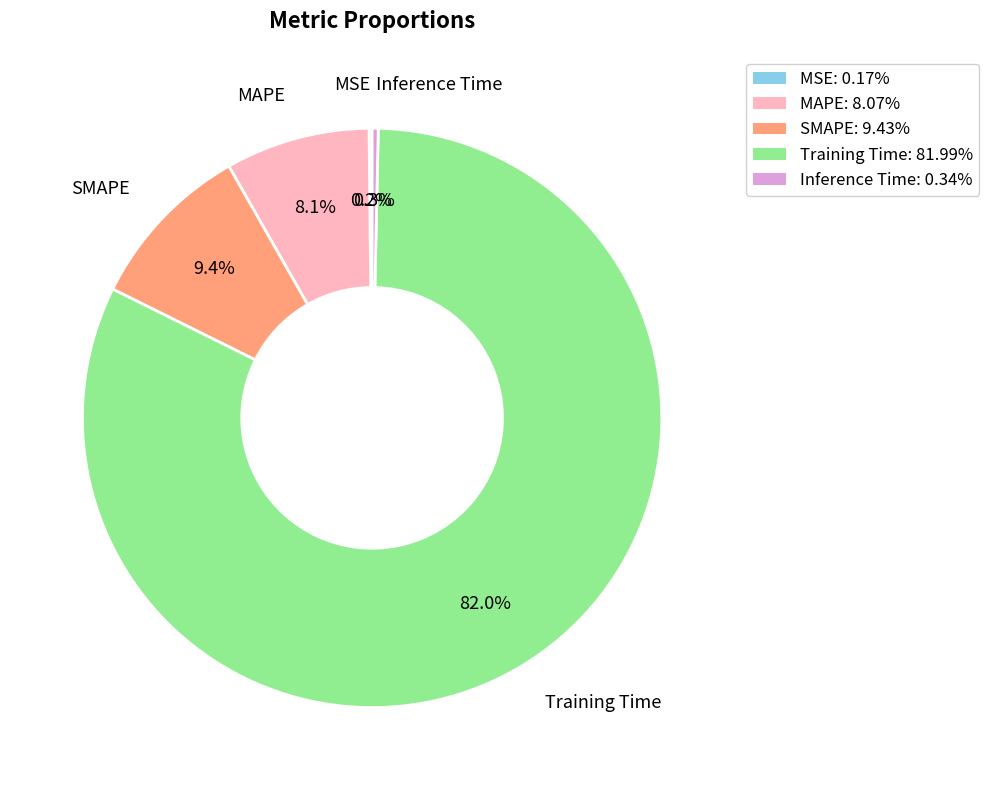

Is there a majority slice in this chart?

Yes